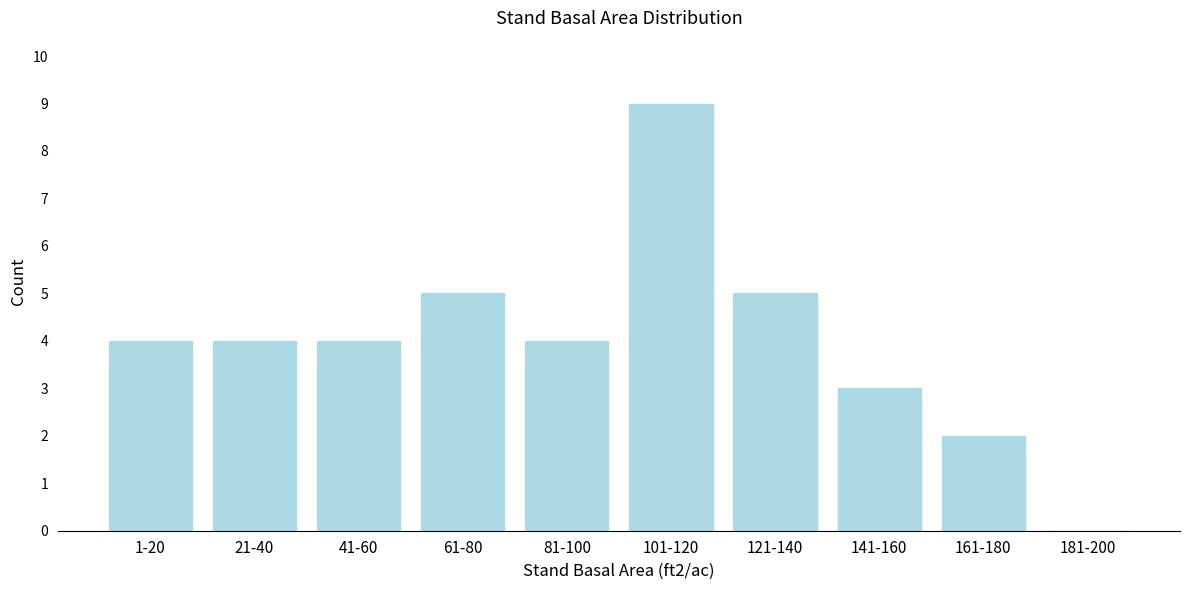

Reading right to left, transcribe all the data shown in this chart.

181-200=0	161-180=2	141-160=3	121-140=5	101-120=9	81-100=4	61-80=5	41-60=4	21-40=4	1-20=4